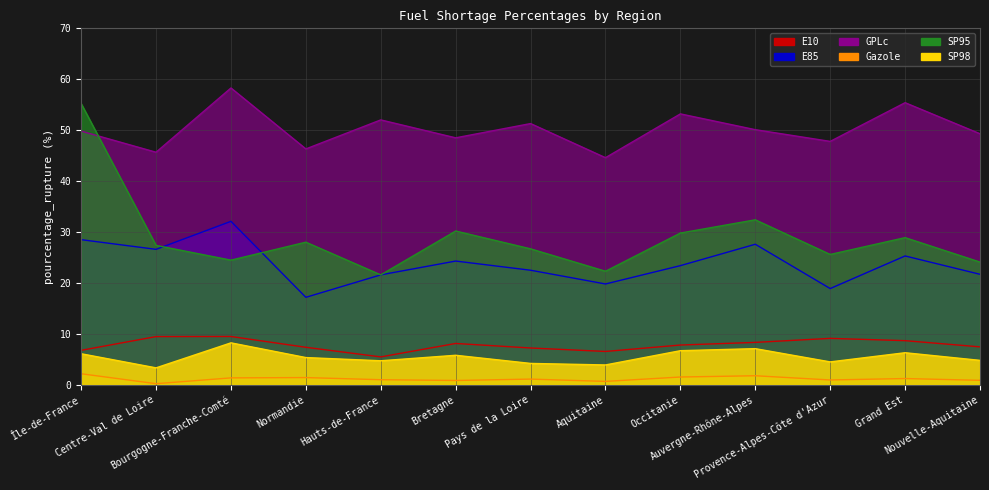

List the series in order of their peak value, highest first.

GPLc, SP95, E85, E10, SP98, Gazole